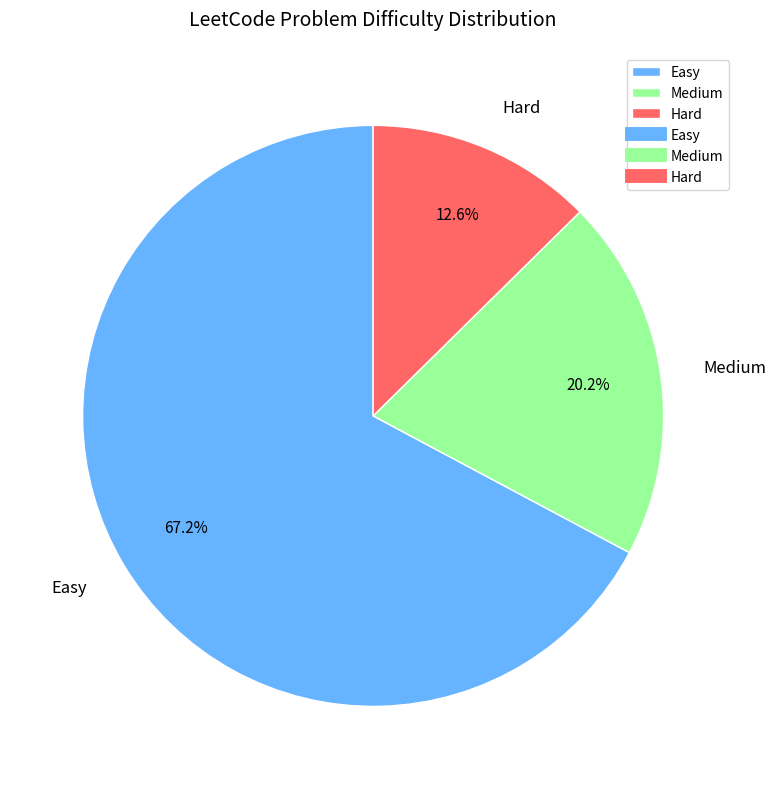

Which slice is the smallest?

Hard